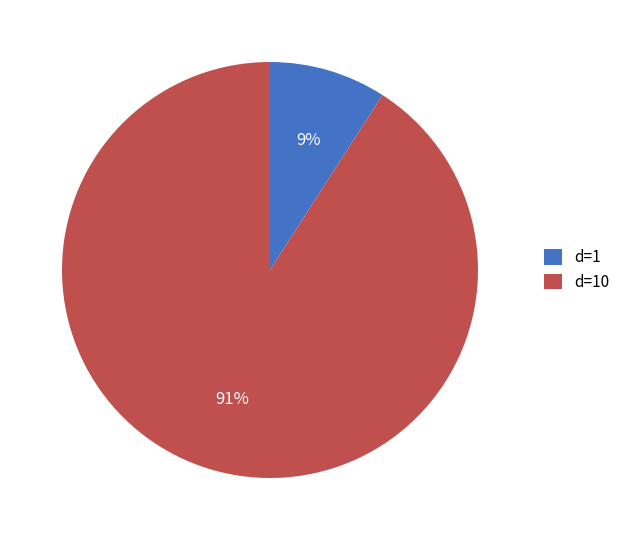

Do d=10 and d=1 together represent more than half of the pie?

Yes